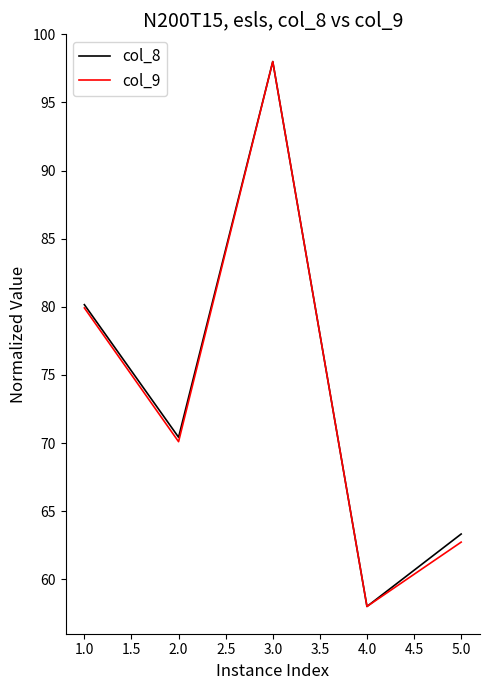

Reading left to right, transcribe all the data shown in this chart.

col_8: 1.0=80.2	2.0=70.4	3.0=98.0	4.0=58.0	5.0=63.3
col_9: 1.0=79.9	2.0=70.1	3.0=98.0	4.0=58.0	5.0=62.7